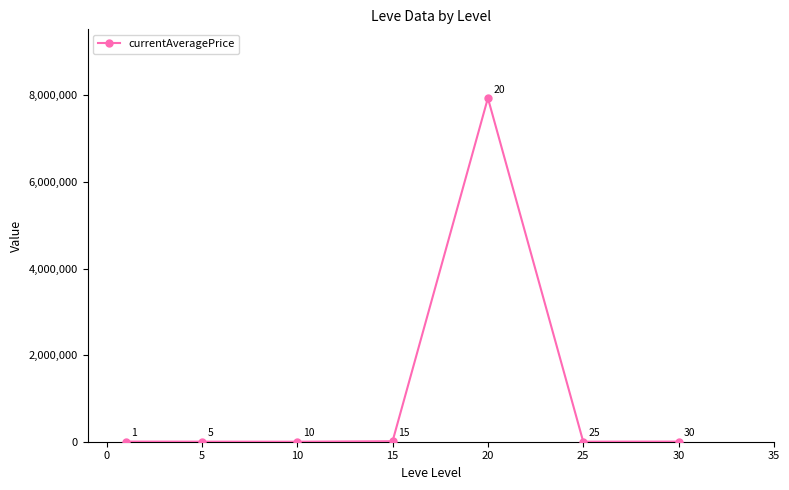

How many distinct data groups are displayed?

1